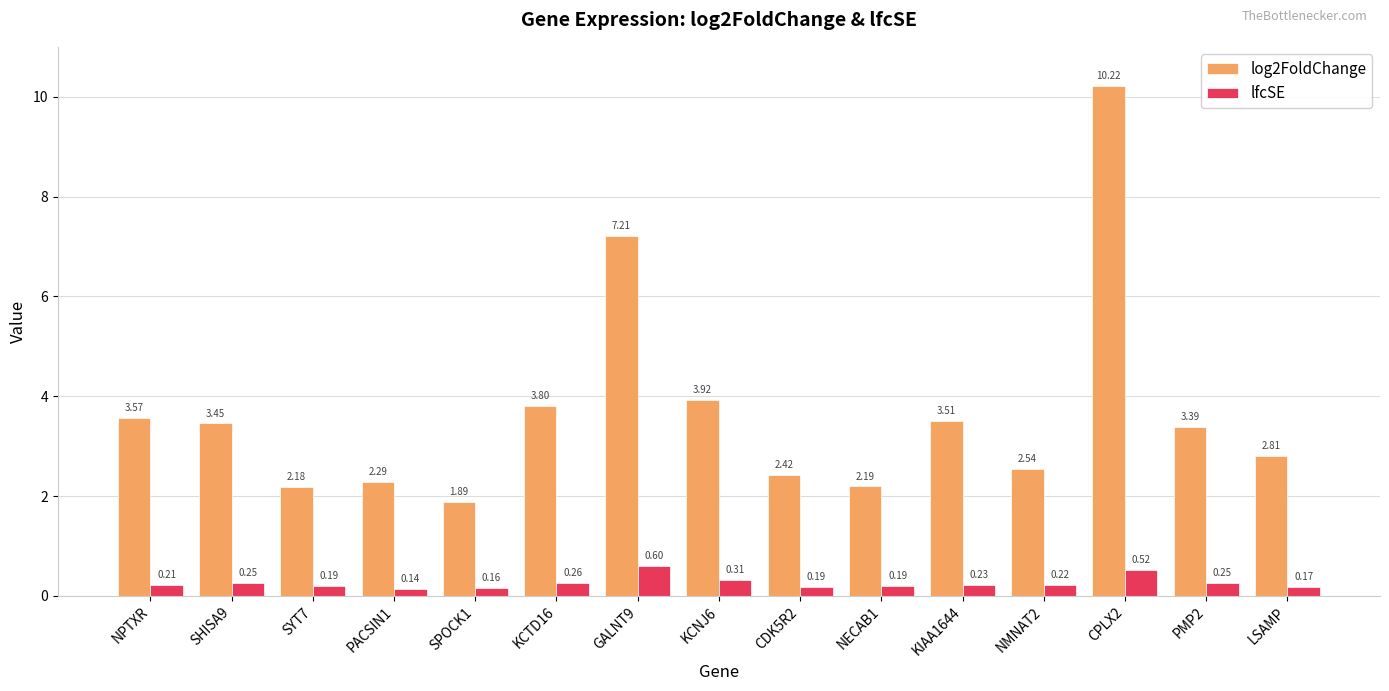

How many series are shown in this chart?

2